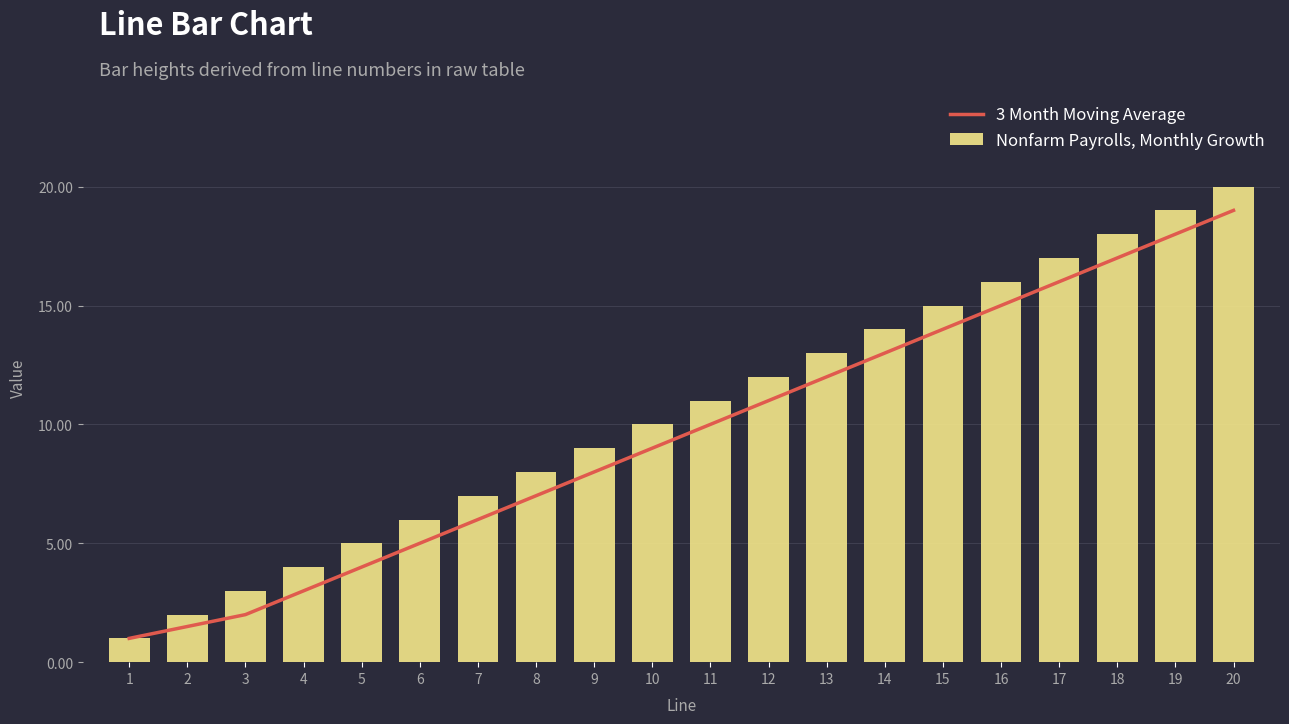

Which category has the lowest value in the Nonfarm Payrolls, Monthly Growth series?

1